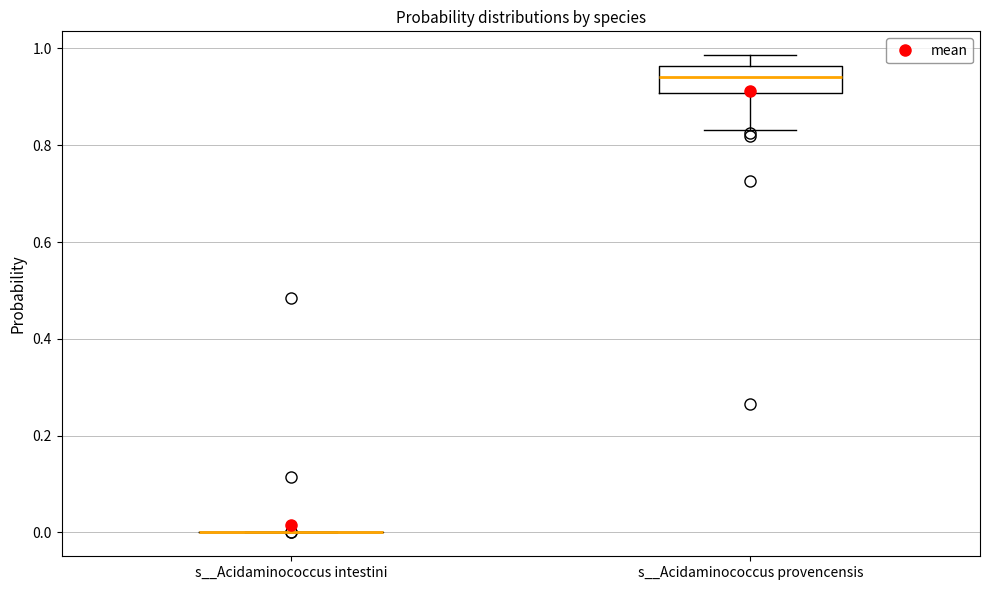

Reading left to right, transcribe this box plot: for each box, give where its median line is, the range the box spans, and where its two whiskers end, as read against the y-axis. The values are not printed on the chart, so give them approximately, as read against the axis.

s__Acidaminococcus intestini: box collapsed to a line at 0.00, whiskers 0.00 to 0.00
s__Acidaminococcus provencensis: median 0.94, box 0.90 to 0.96, whiskers 0.84 to 0.98